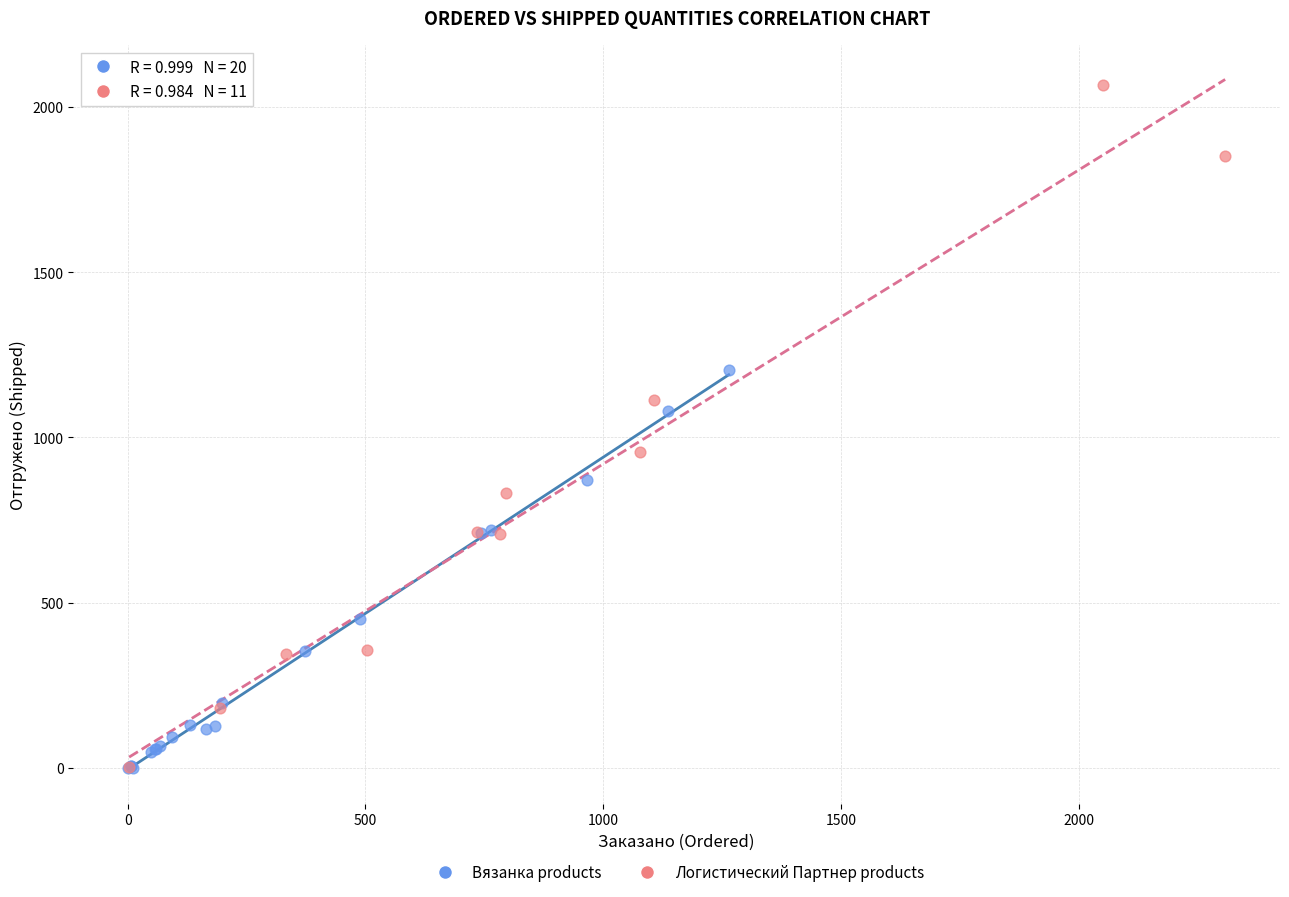

Which series has the widest spread of Y values?

Логистический Партнер products